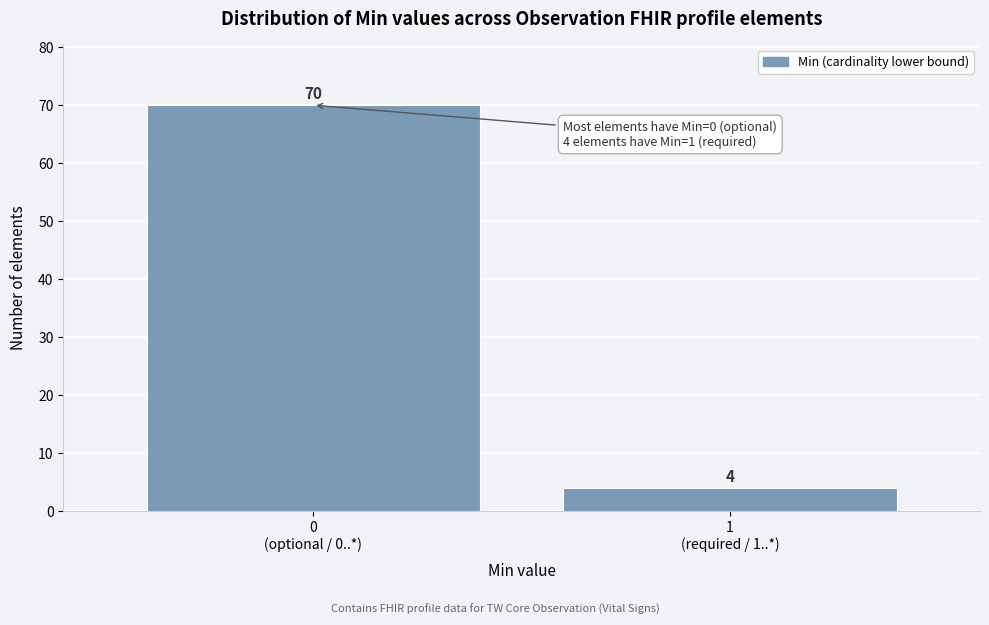

Reading left to right, what are all the values shown in this chart?

70	4